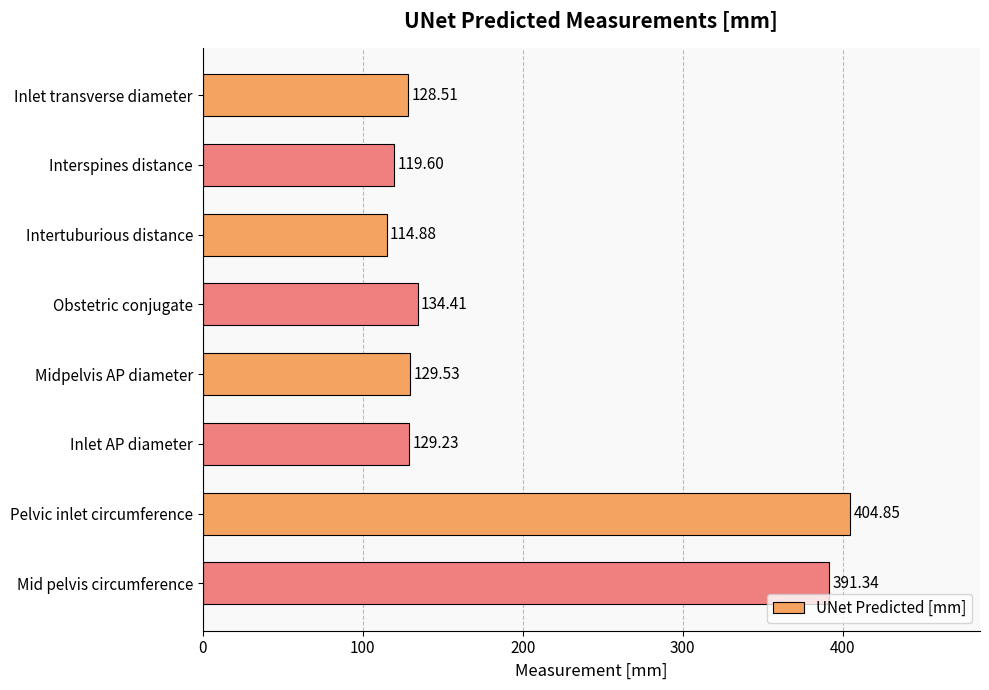

What is the minimum value shown in the chart?

114.9